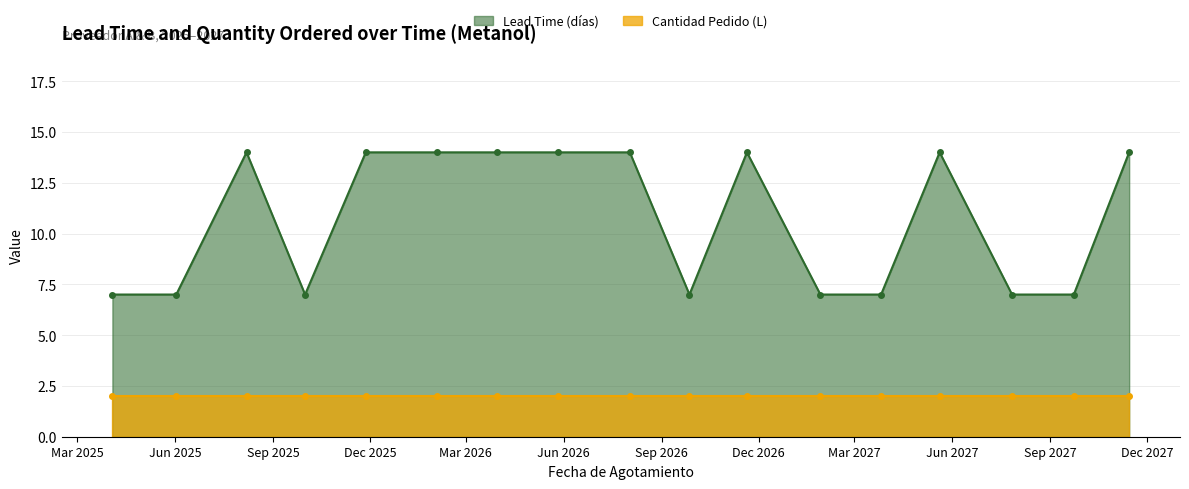

Is it true that the value at 26/03/2027 is 4?

False